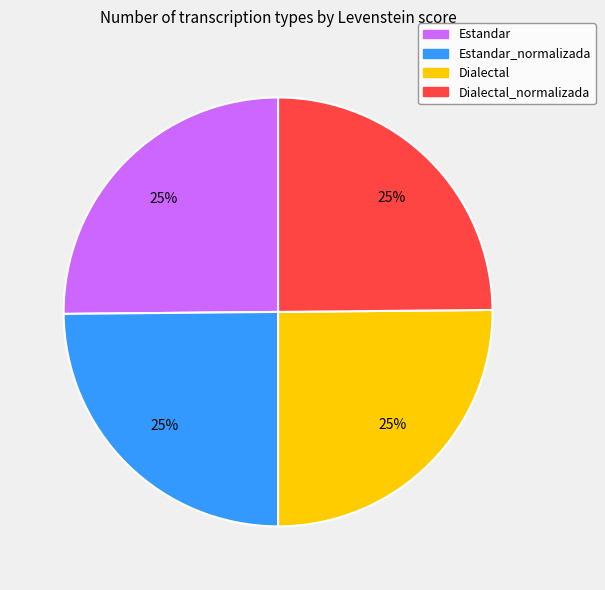

To the nearest percent, what portion does Dialectal represent?

25%